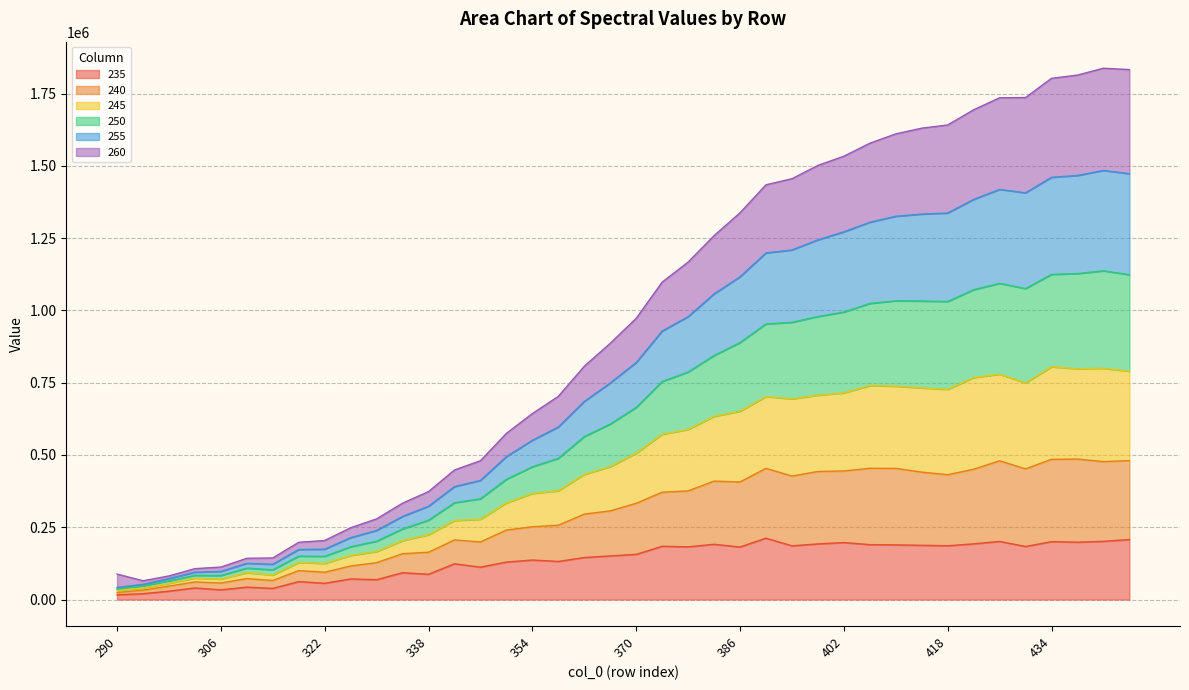

Is the value of 255 at 294 greater than the value of 245 at 338?

No